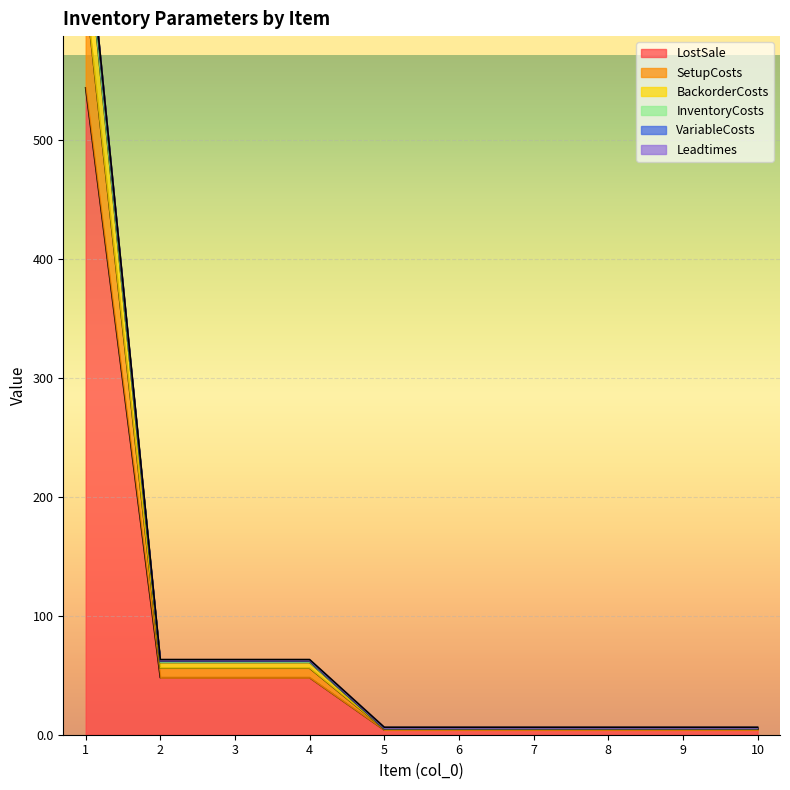

True or false: BackorderCosts and LostSale intersect in this chart.

False